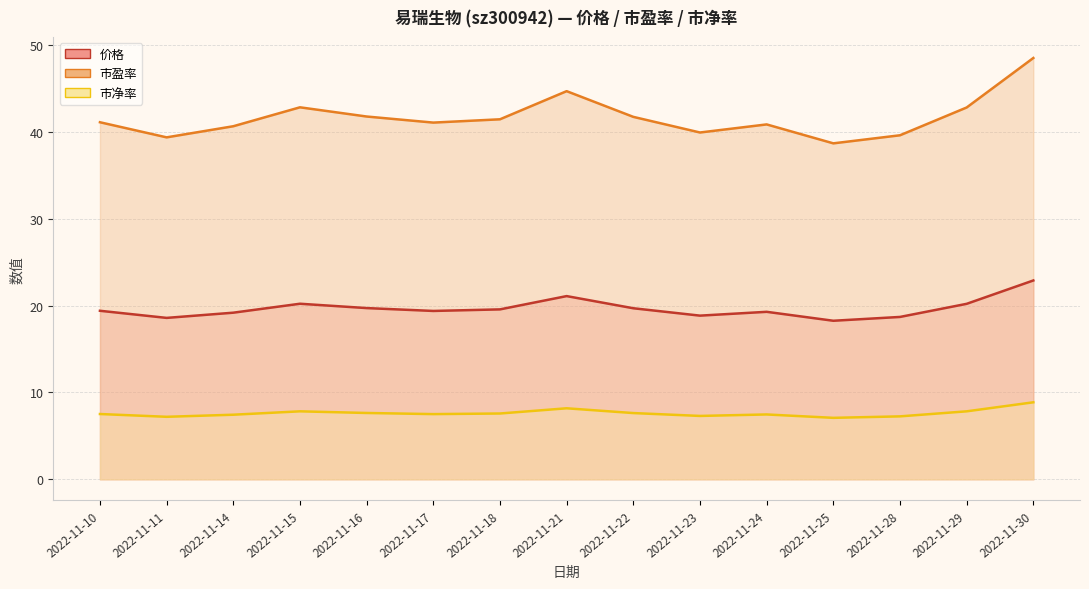

Does the chart have visible grid lines?

Yes